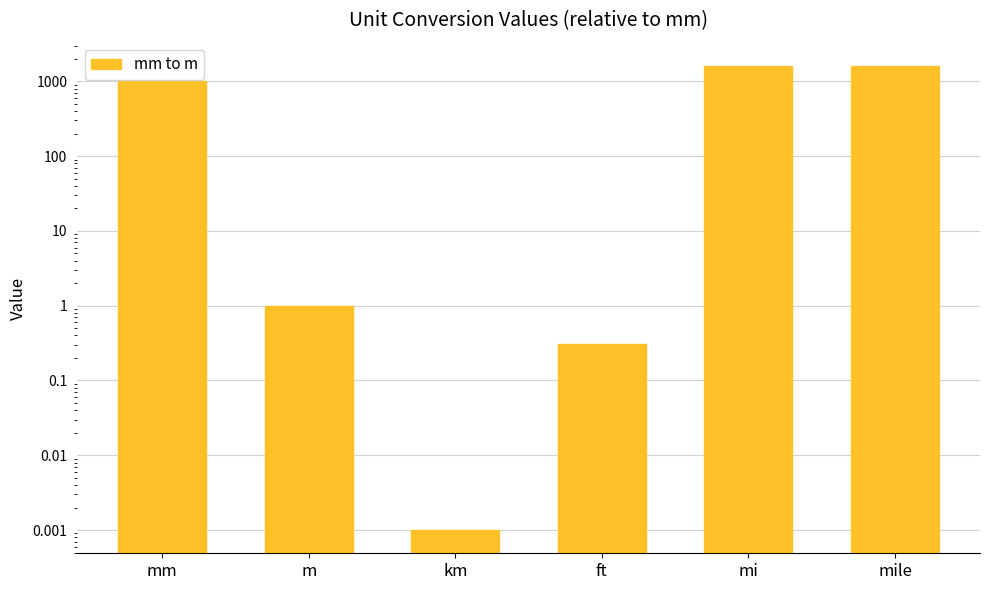

Count the number of data series in this chart.

1